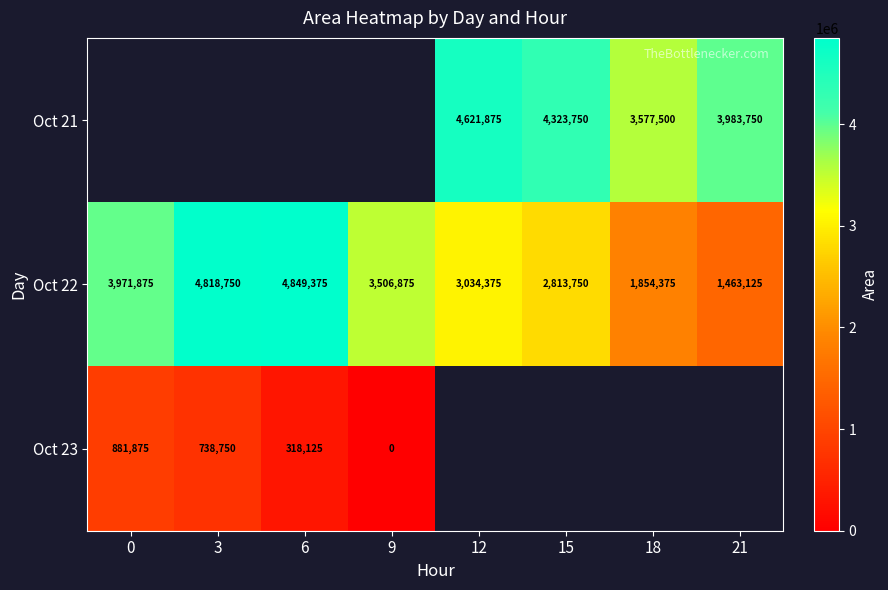

At which label does Oct 22 reach its peak?

6